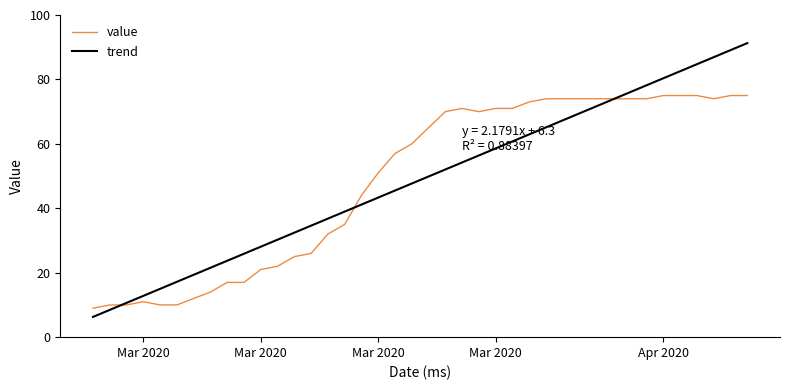

What is the maximum value shown in the chart?

91.3